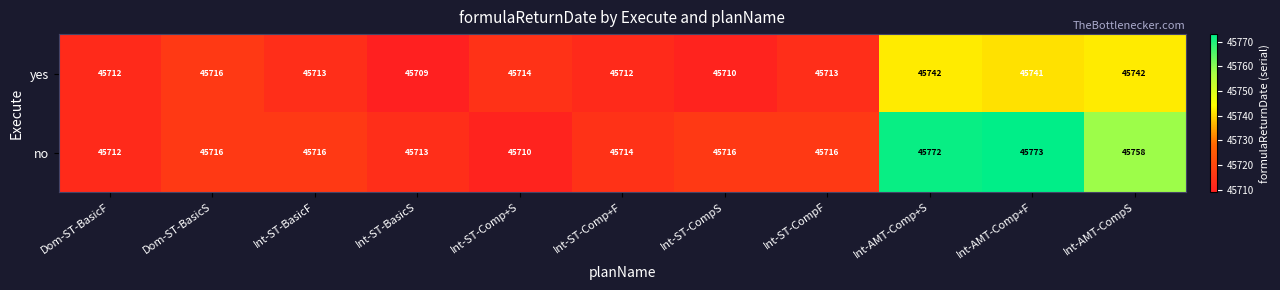

Which category has the highest value across all series?

Int-AMT-Comp+F